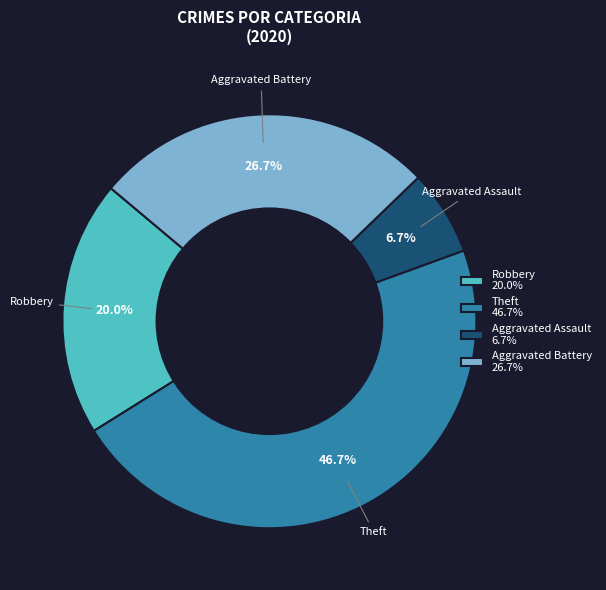

Which slice is the largest?

Theft